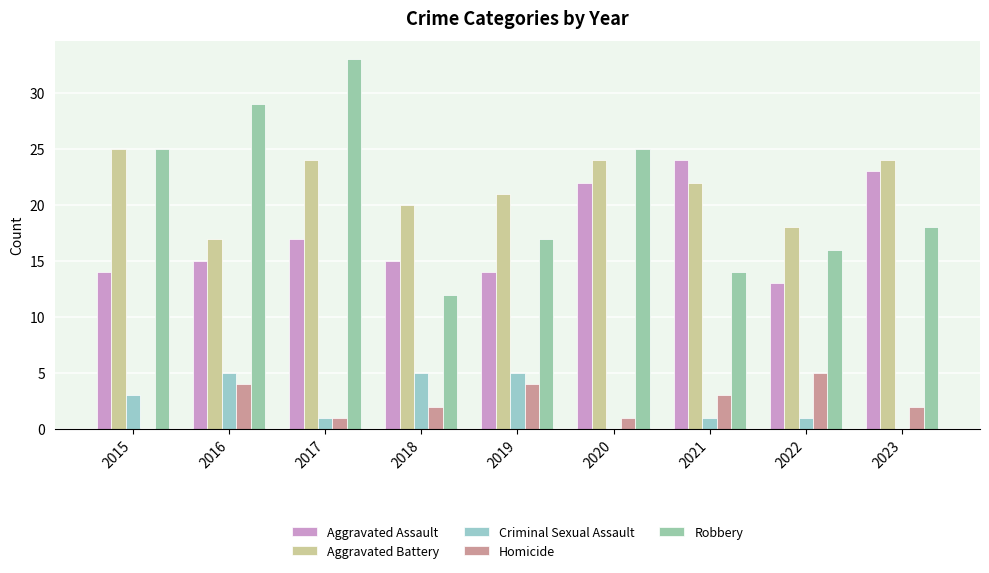

Reading left to right, what are all the values shown in this chart?

Aggravated Assault: 2015=14	2016=15	2017=17	2018=15	2019=14	2020=22	2021=24	2022=13	2023=23
Aggravated Battery: 2015=25	2016=17	2017=24	2018=20	2019=21	2020=24	2021=22	2022=18	2023=24
Criminal Sexual Assault: 2015=3	2016=5	2017=1	2018=5	2019=5	2020=0	2021=1	2022=1	2023=0
Homicide: 2015=0	2016=4	2017=1	2018=2	2019=4	2020=1	2021=3	2022=5	2023=2
Robbery: 2015=25	2016=29	2017=33	2018=12	2019=17	2020=25	2021=14	2022=16	2023=18